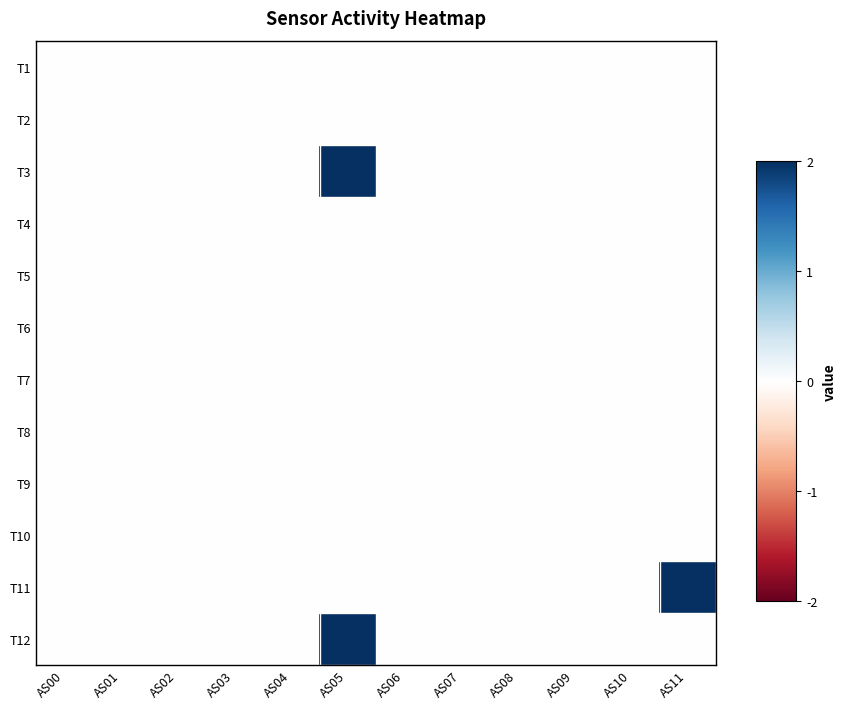

Reading left to right, what are all the values shown in this chart?

T1: AS00=0	AS01=0	AS02=0	AS03=0	AS04=0	AS05=0	AS06=0	AS07=0	AS08=0	AS09=0	AS10=0	AS11=0
T2: AS00=0	AS01=0	AS02=0	AS03=0	AS04=0	AS05=0	AS06=0	AS07=0	AS08=0	AS09=0	AS10=0	AS11=0
T3: AS00=0	AS01=0	AS02=0	AS03=0	AS04=0	AS05=2	AS06=0	AS07=0	AS08=0	AS09=0	AS10=0	AS11=0
T4: AS00=0	AS01=0	AS02=0	AS03=0	AS04=0	AS05=0	AS06=0	AS07=0	AS08=0	AS09=0	AS10=0	AS11=0
T5: AS00=0	AS01=0	AS02=0	AS03=0	AS04=0	AS05=0	AS06=0	AS07=0	AS08=0	AS09=0	AS10=0	AS11=0
T6: AS00=0	AS01=0	AS02=0	AS03=0	AS04=0	AS05=0	AS06=0	AS07=0	AS08=0	AS09=0	AS10=0	AS11=0
T7: AS00=0	AS01=0	AS02=0	AS03=0	AS04=0	AS05=0	AS06=0	AS07=0	AS08=0	AS09=0	AS10=0	AS11=0
T8: AS00=0	AS01=0	AS02=0	AS03=0	AS04=0	AS05=0	AS06=0	AS07=0	AS08=0	AS09=0	AS10=0	AS11=0
T9: AS00=0	AS01=0	AS02=0	AS03=0	AS04=0	AS05=0	AS06=0	AS07=0	AS08=0	AS09=0	AS10=0	AS11=0
T10: AS00=0	AS01=0	AS02=0	AS03=0	AS04=0	AS05=0	AS06=0	AS07=0	AS08=0	AS09=0	AS10=0	AS11=0
T11: AS00=0	AS01=0	AS02=0	AS03=0	AS04=0	AS05=0	AS06=0	AS07=0	AS08=0	AS09=0	AS10=0	AS11=2
T12: AS00=0	AS01=0	AS02=0	AS03=0	AS04=0	AS05=2	AS06=0	AS07=0	AS08=0	AS09=0	AS10=0	AS11=0